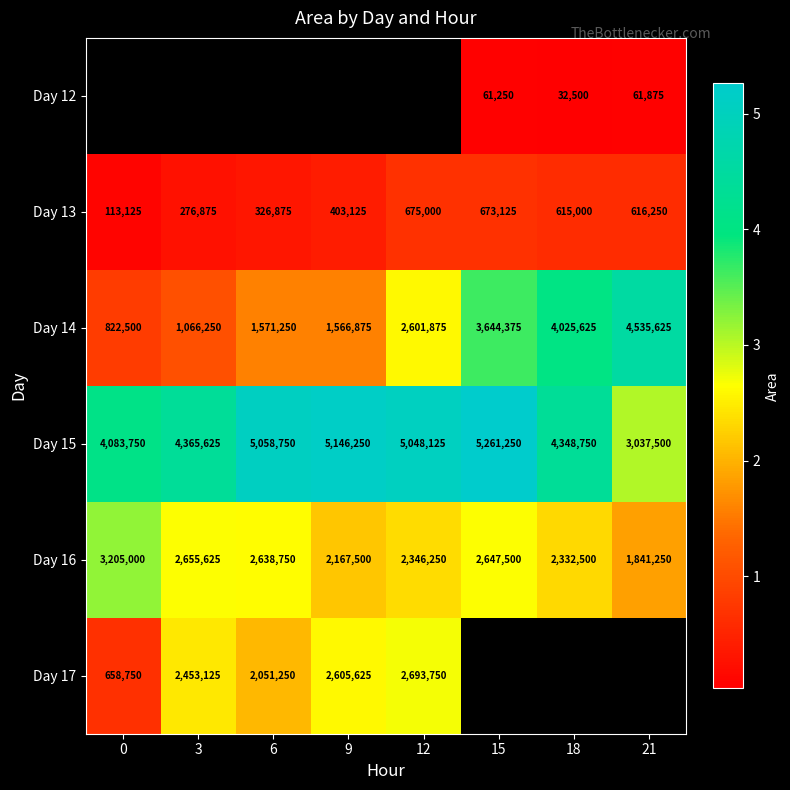

Read the Day 13 value at 18, to the nearest 50.

615000